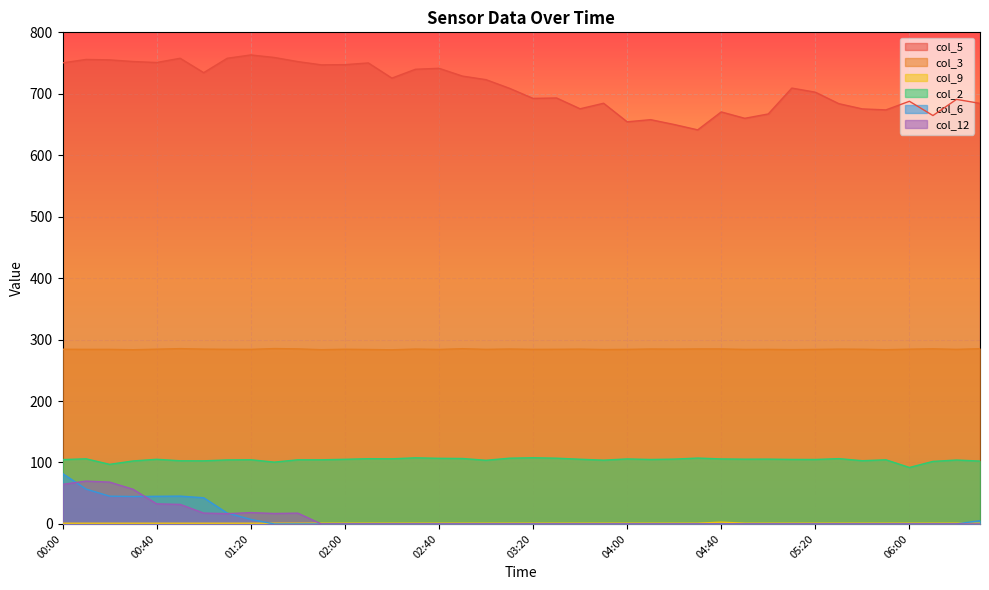

How many lines are shown in the chart?

6